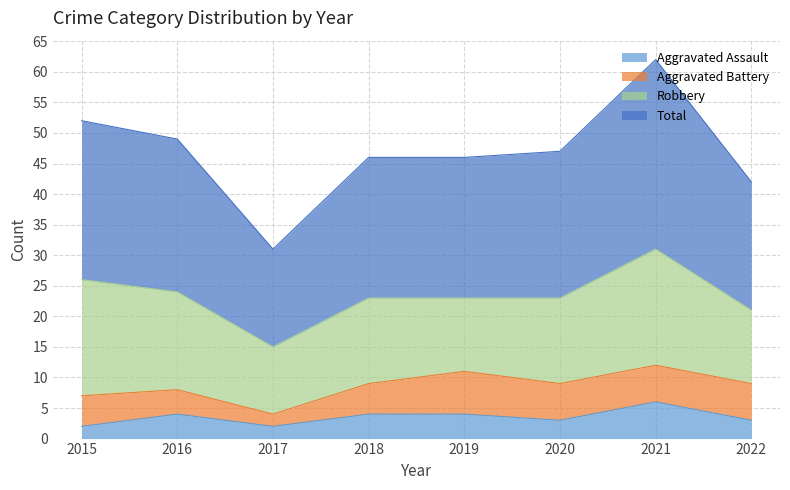

At which label does Aggravated Assault reach its peak?

2021